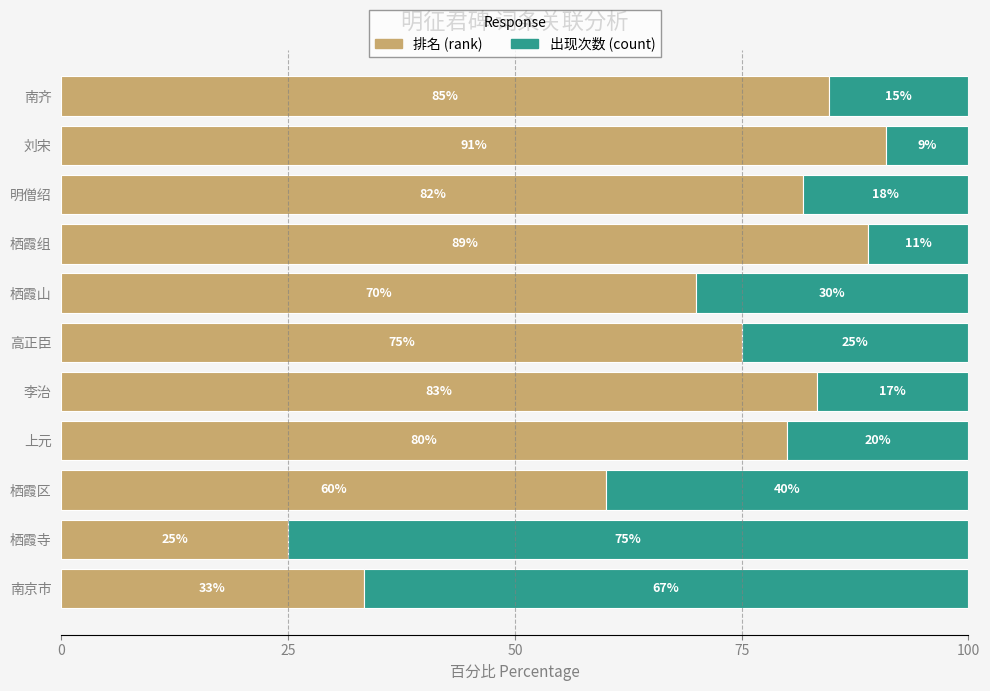

True or false: 排名 (rank) has a value of 70.0 at 栖霞山.

True